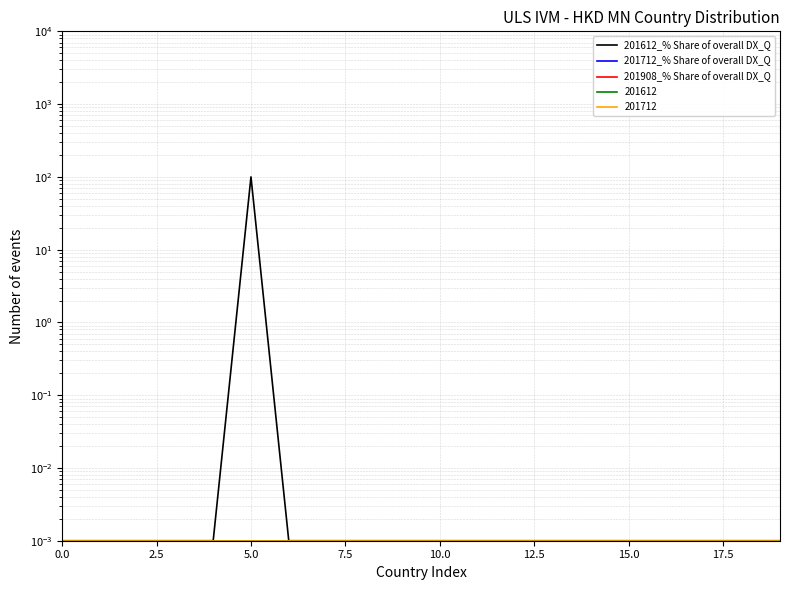

True or false: 201908_% Share of overall DX_Q has more than 0 interior local peaks.

False